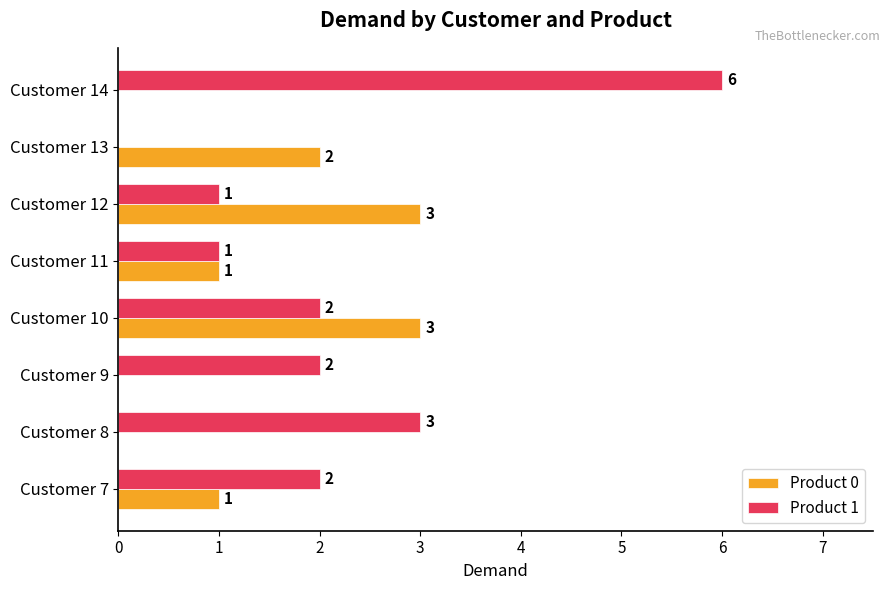

What is the greatest value displayed?

6